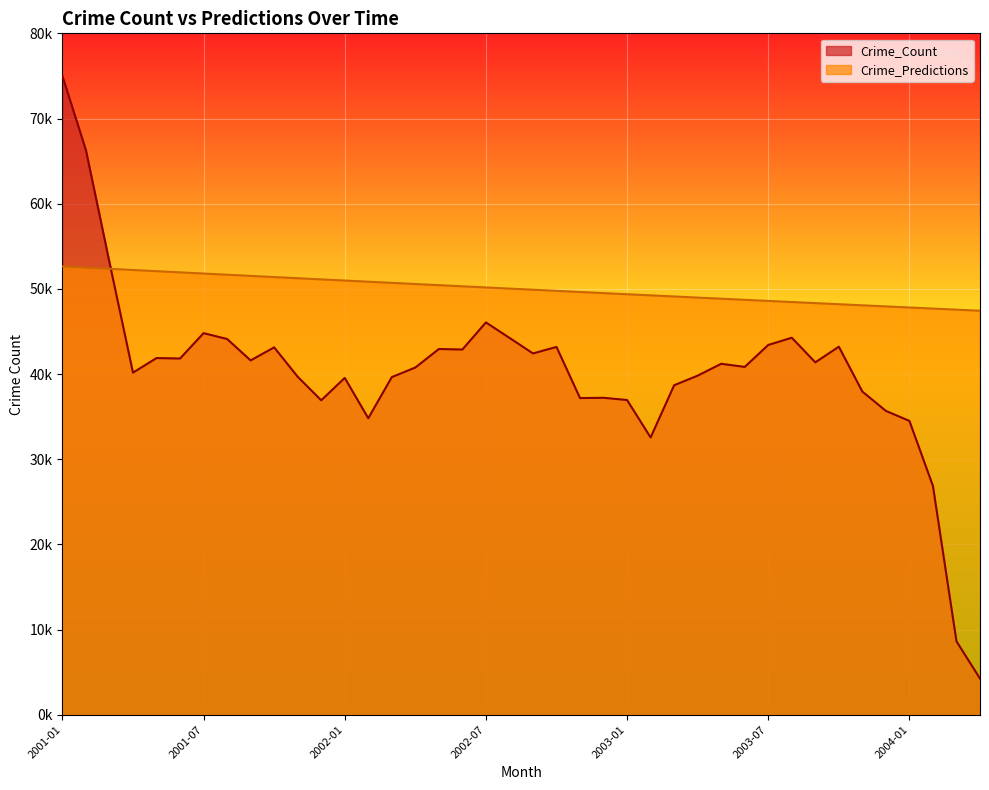

What is the average value of the Crime_Predictions series?

49990.3